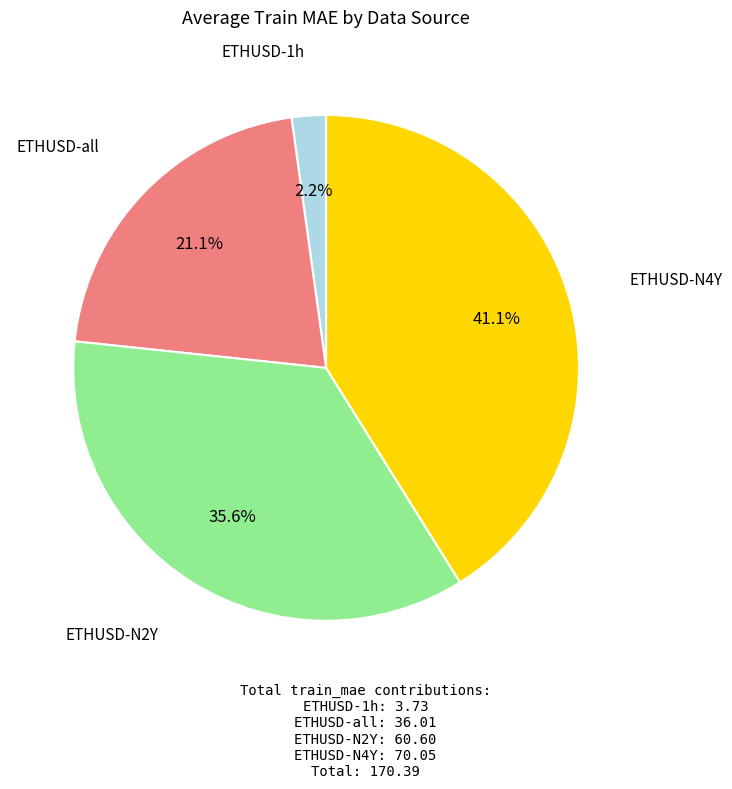

Which category has the biggest portion of the pie?

ETHUSD-N4Y